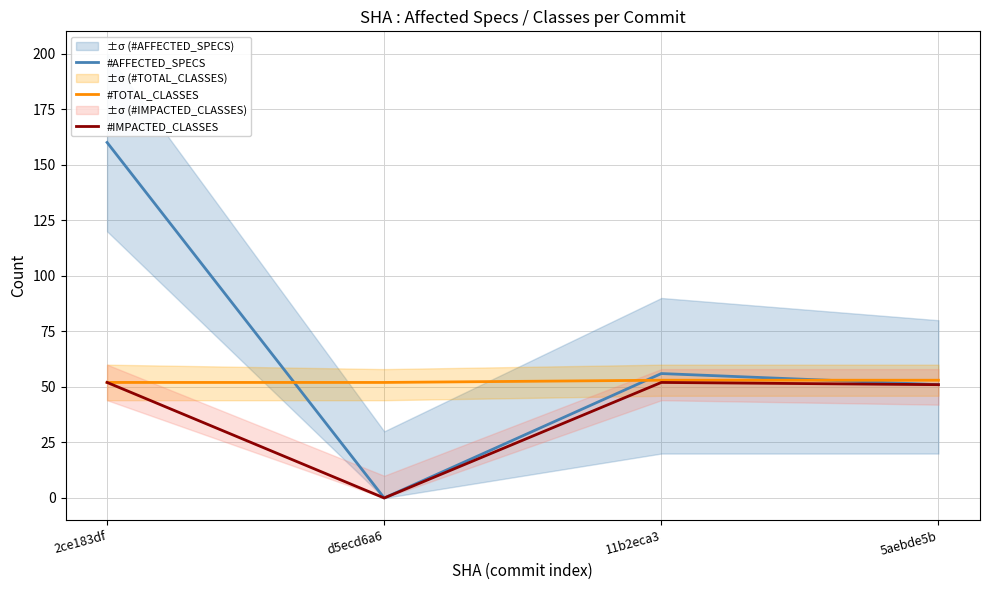

Where do #AFFECTED_SPECS and #TOTAL_CLASSES first cross each other?

2ce183df and d5ecd6a6